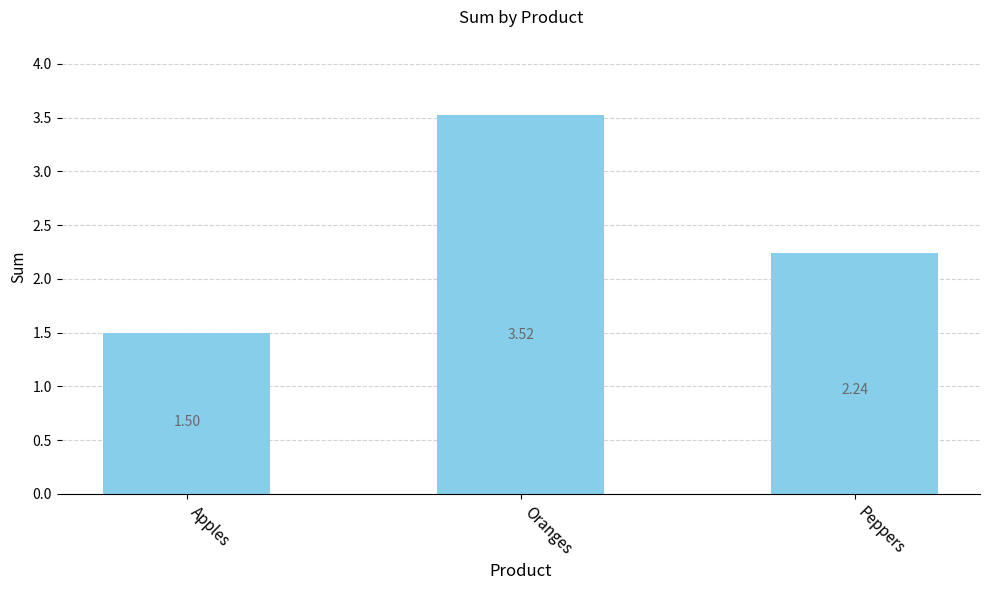

List the labels in order of value, smallest first.

Apples, Peppers, Oranges